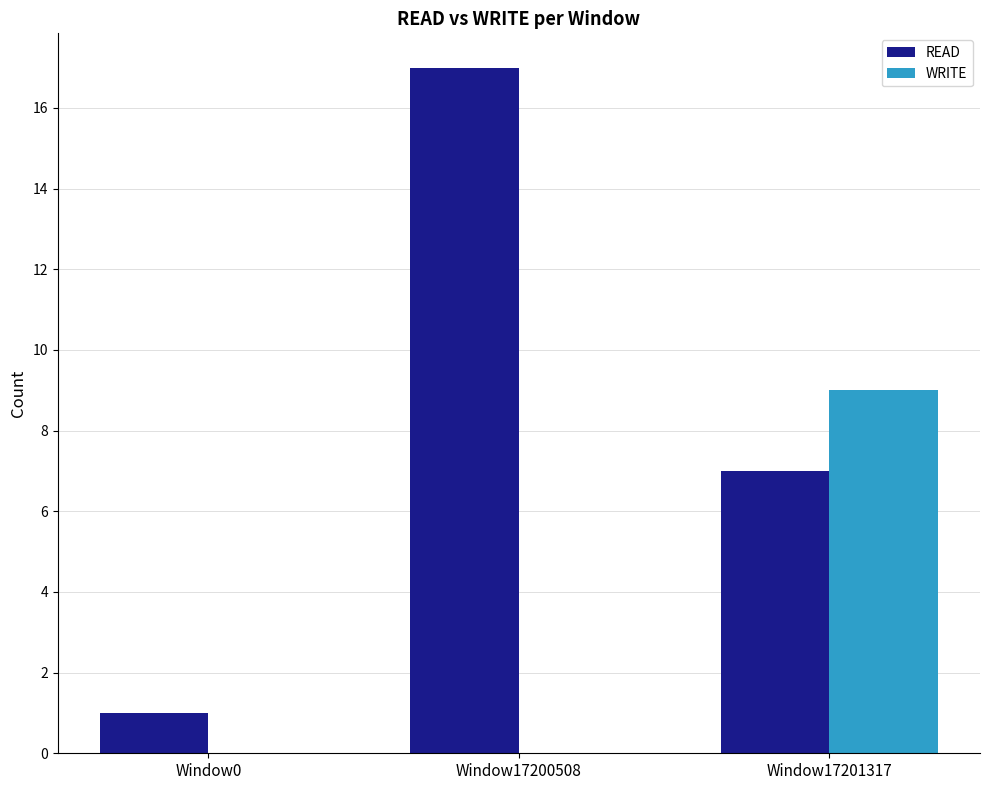

What is the sum of all READ values?

25